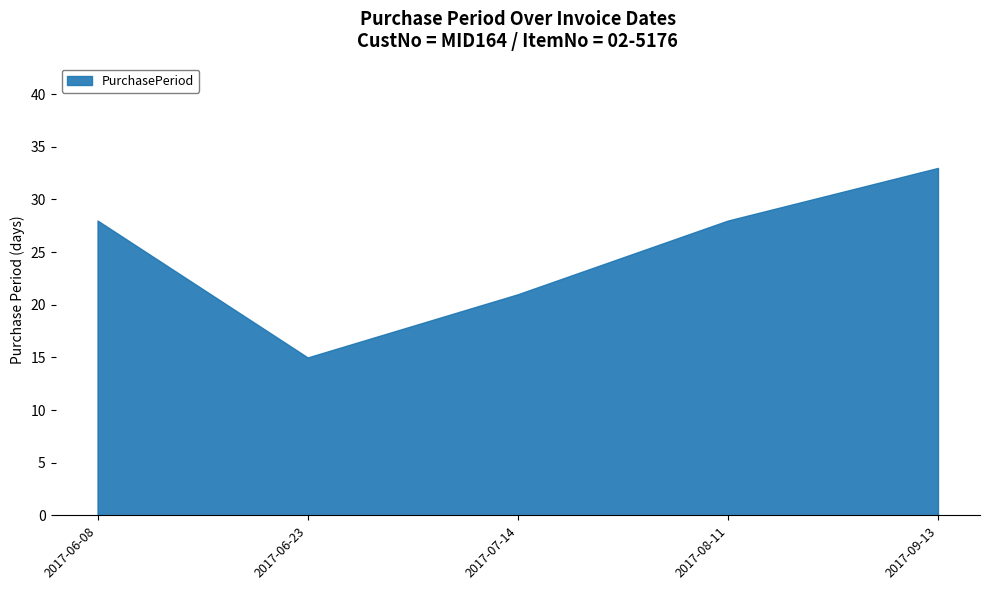

What is the greatest value displayed?

33